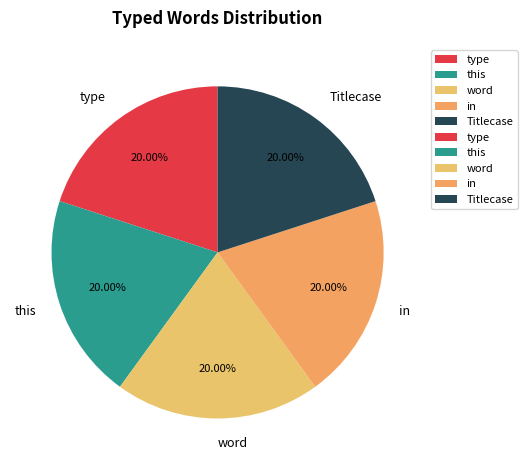

How many segments does this pie chart have?

5